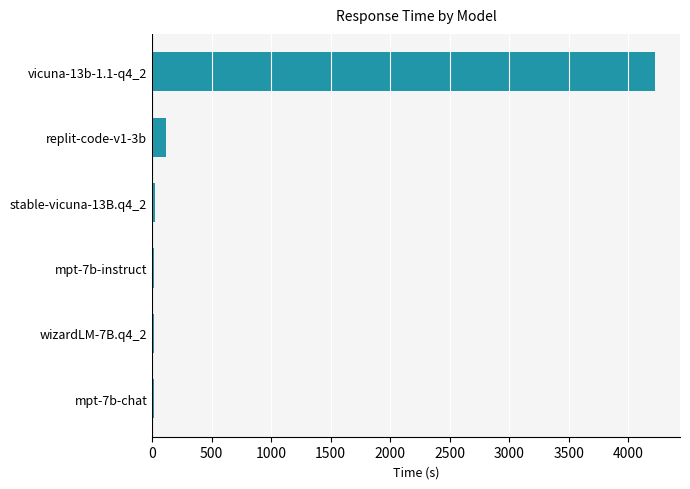

What is the difference between the second highest and minimum values?

105.7